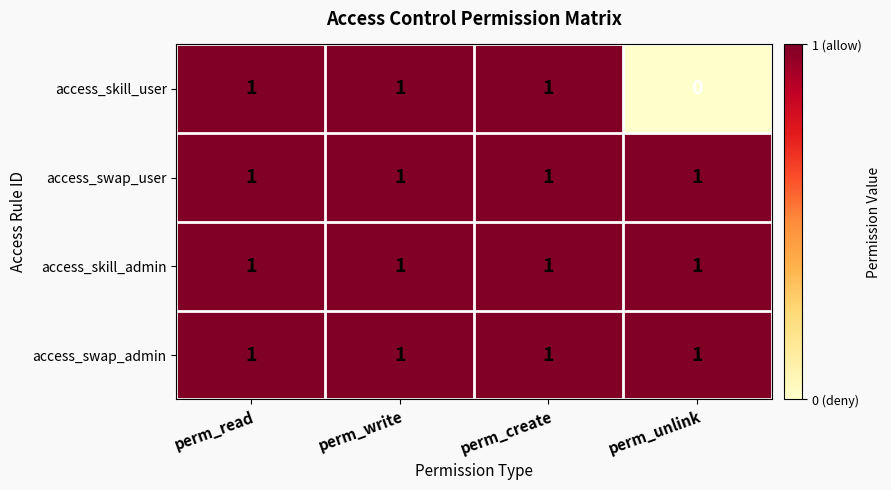

What is the sum of all access_swap_admin values?

4